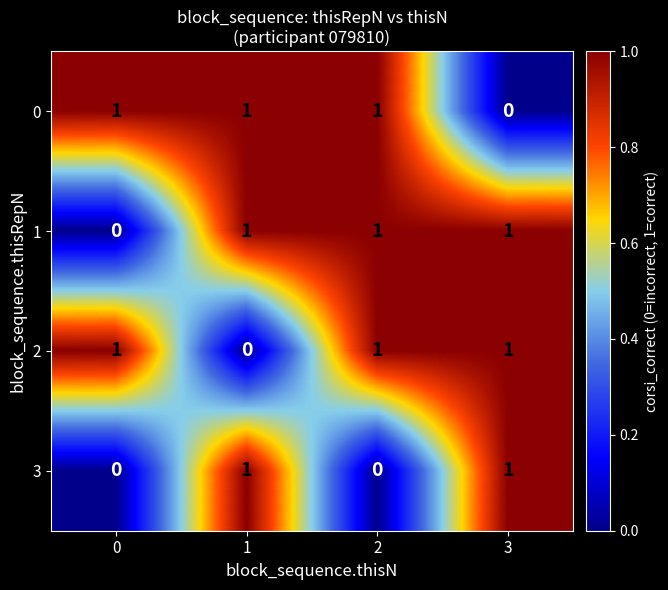

What is the total value across all series at 2?

3